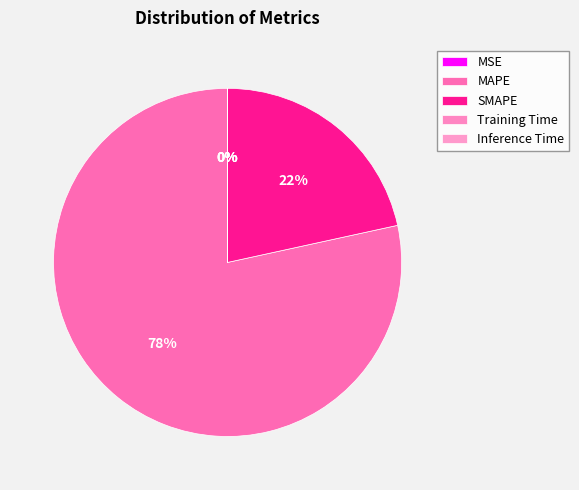

Count the number of slices in the pie.

5